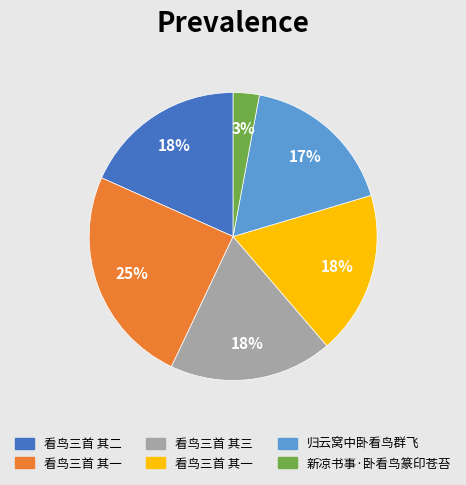

To the nearest percent, what is the average slice percentage?

17%